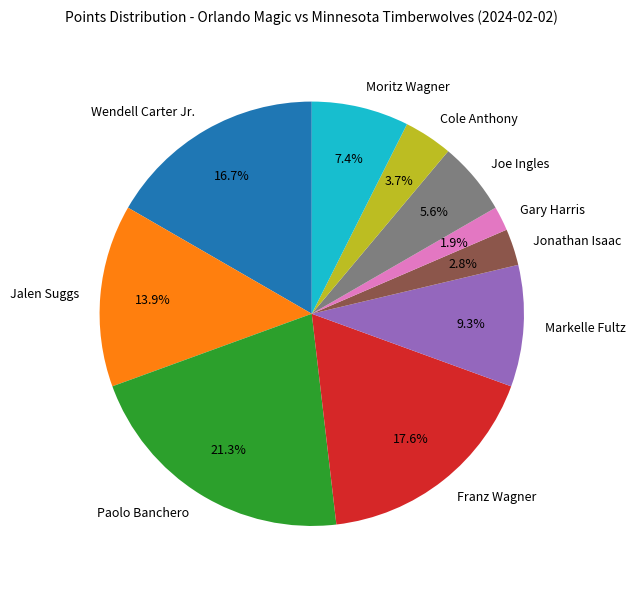

How many segments does this pie chart have?

10